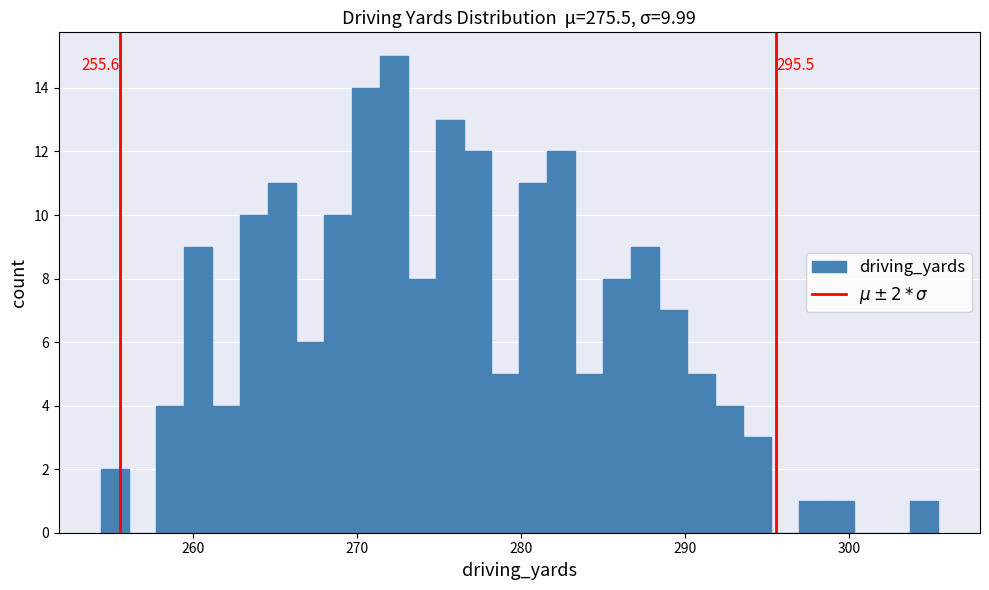

Read against the x-axis, roughly where is the centre of the tallest bar?

272